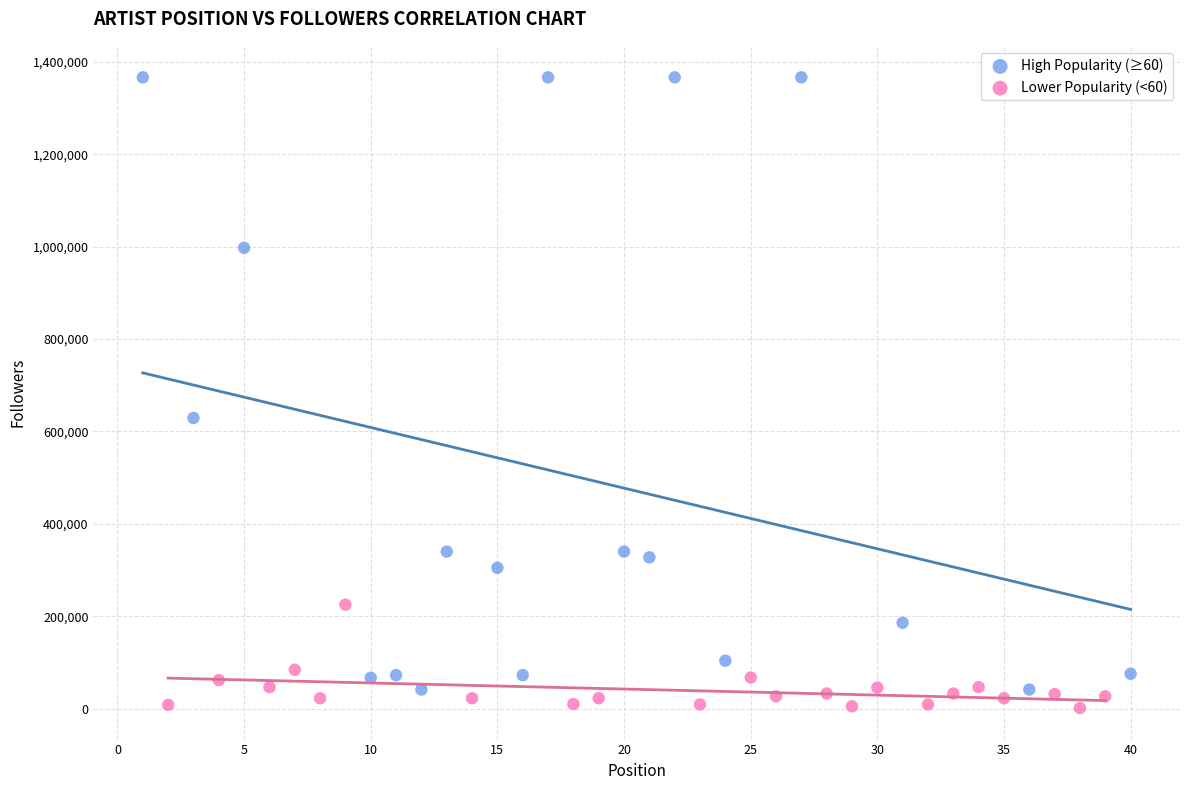

Which series contains the highest Y value?

High Popularity (≥60)